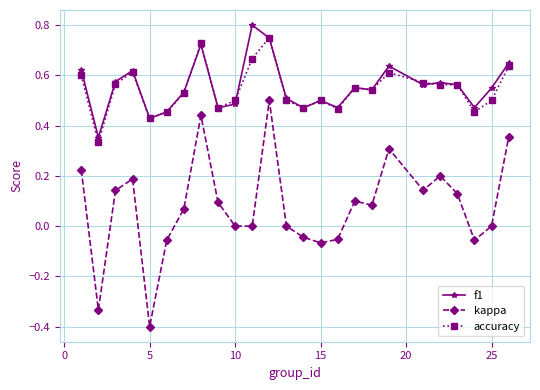

Which series has the largest total across all categories?

f1